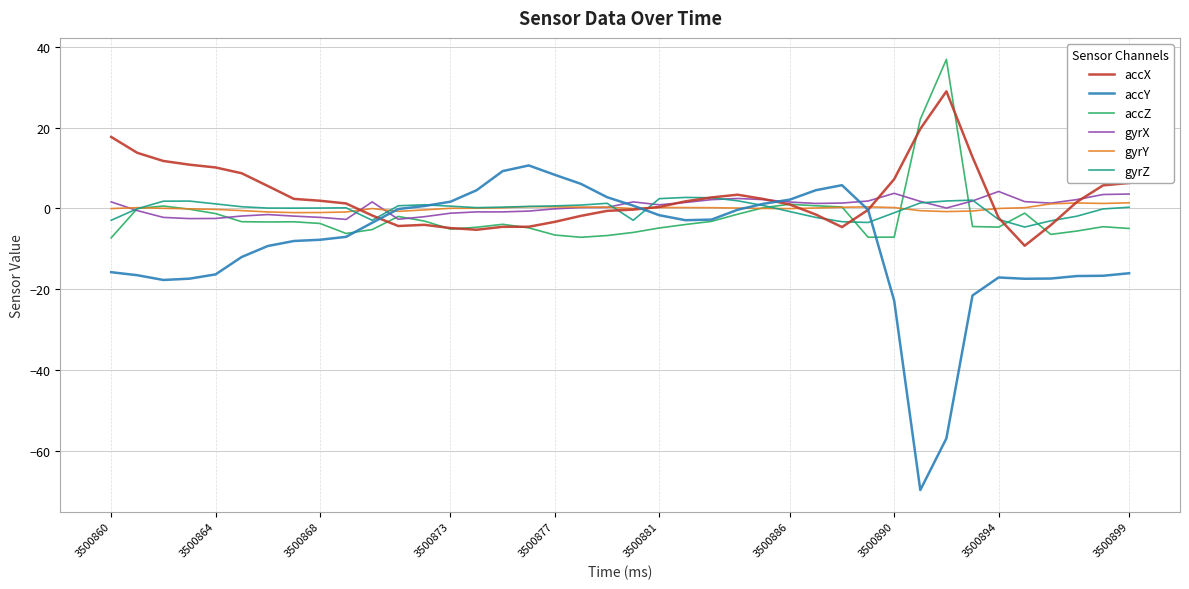

Which series has the widest spread of values?

accY